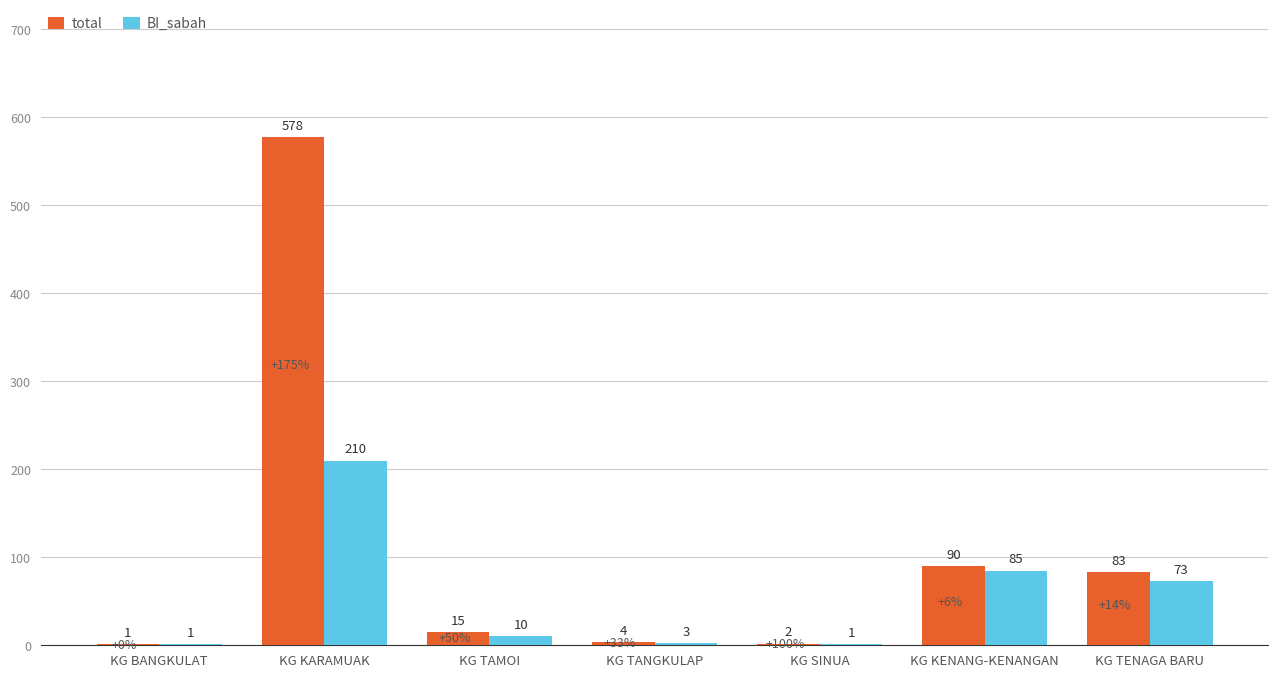

What is the total value across all series at KG TANGKULAP?

7